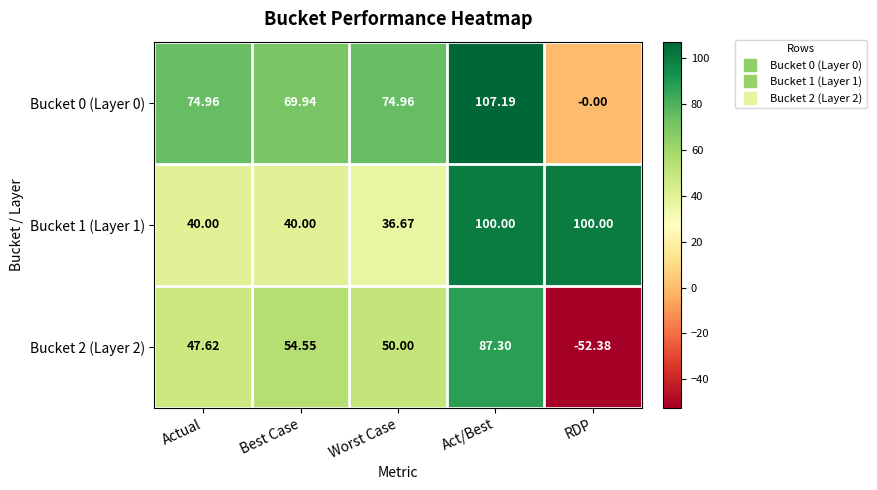

What is the greatest value displayed?

107.2